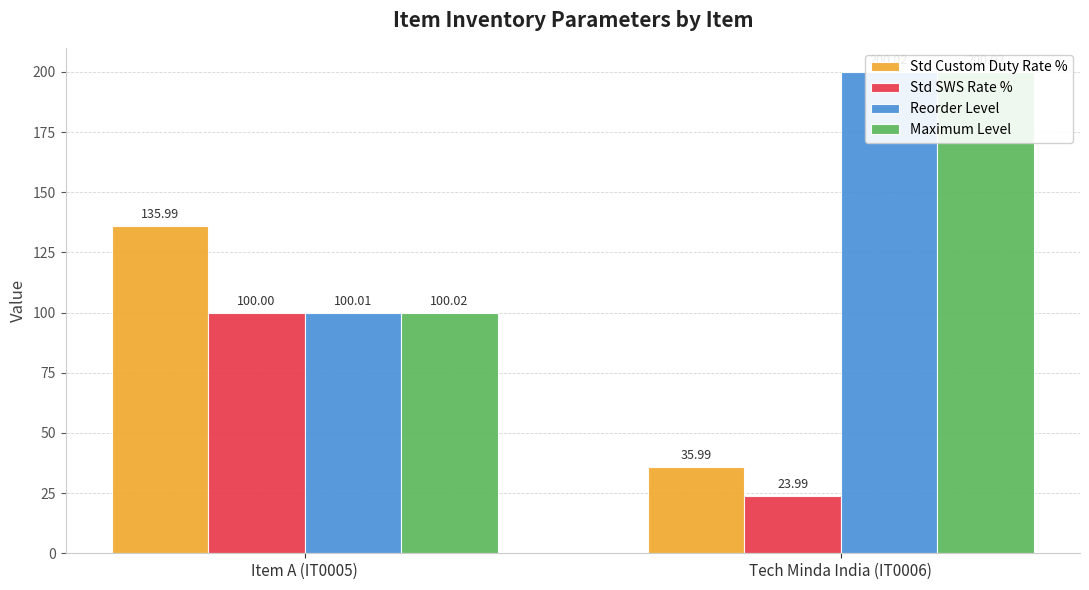

Is the value of Reorder Level at Tech Minda India (IT0006) greater than the value of Std SWS Rate % at Item A (IT0005)?

Yes